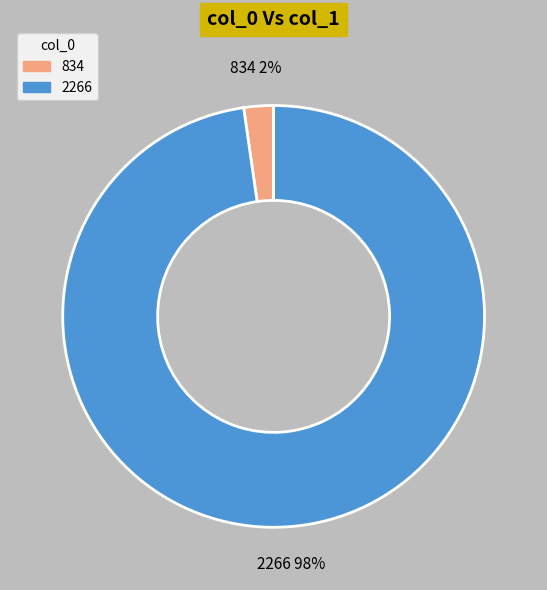

Combined, do 834 and 2266 account for over 50%?

Yes